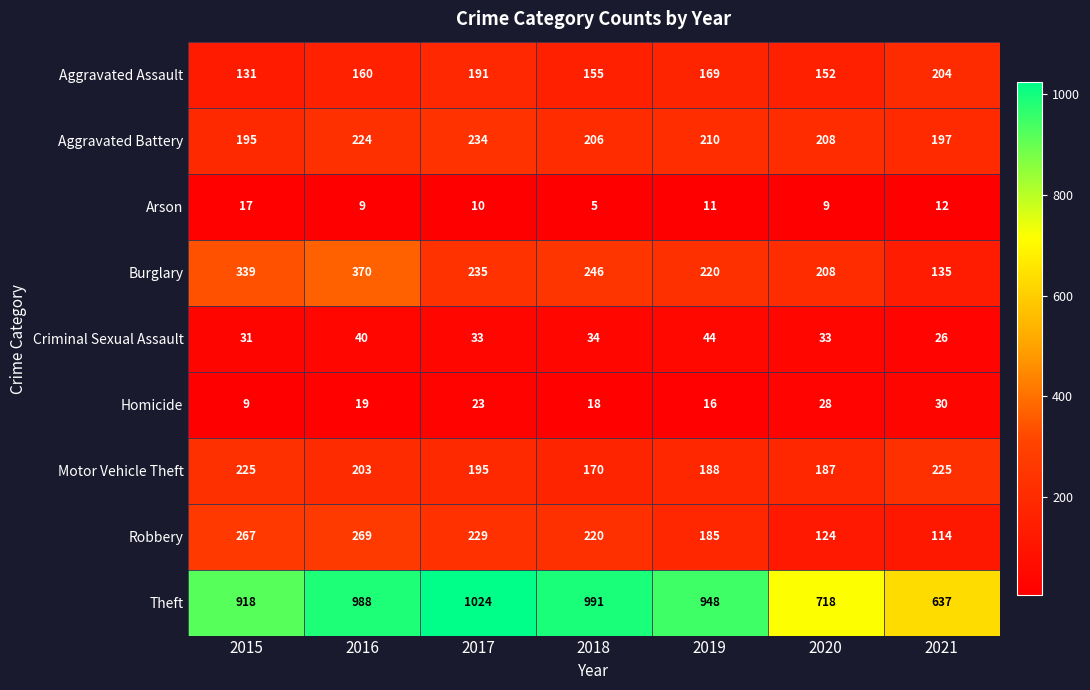

How many distinct data groups are displayed?

9